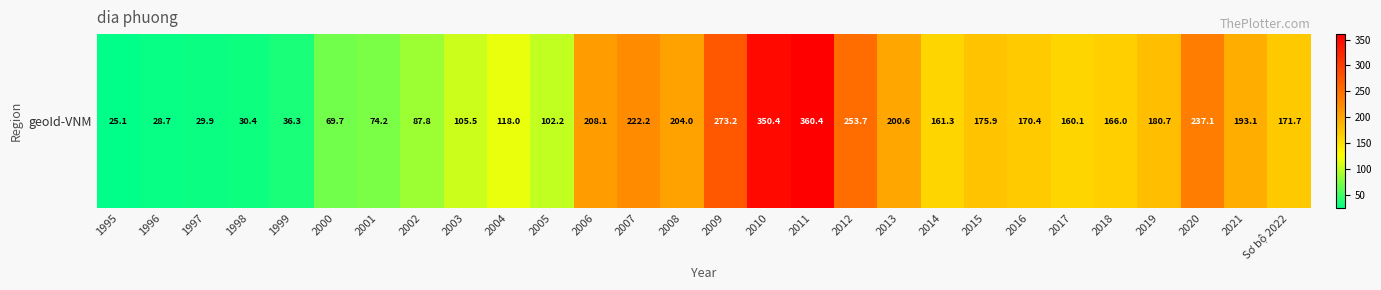

Which label corresponds to the smallest value in the chart?

1995